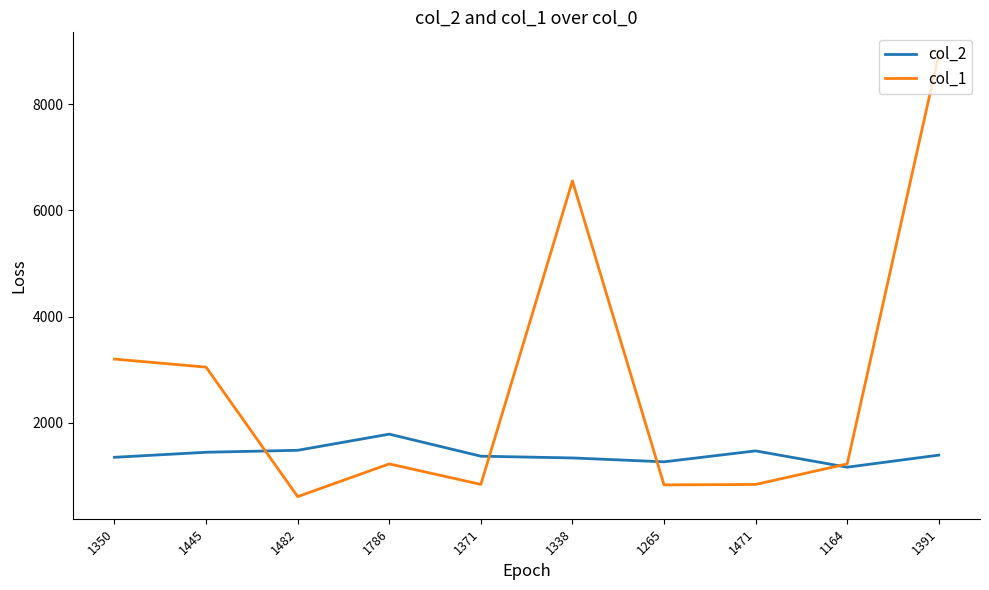

What is the difference between the maximum and minimum values in the col_1 series?

8323